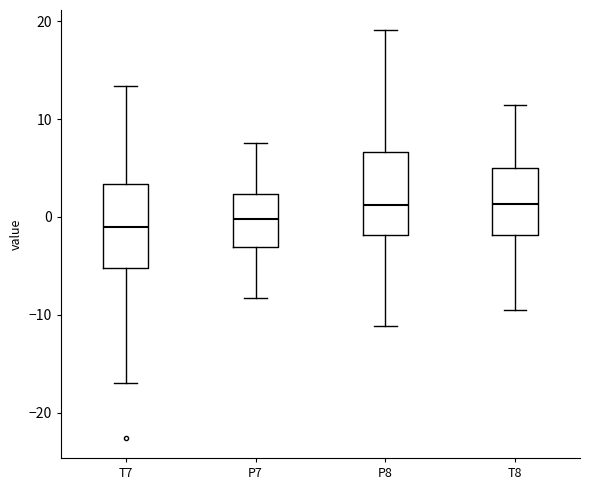

Where does the lower whisker of the box for P8 end on the y-axis? The values are not printed on the chart, so give them approximately, as read against the axis.

-11